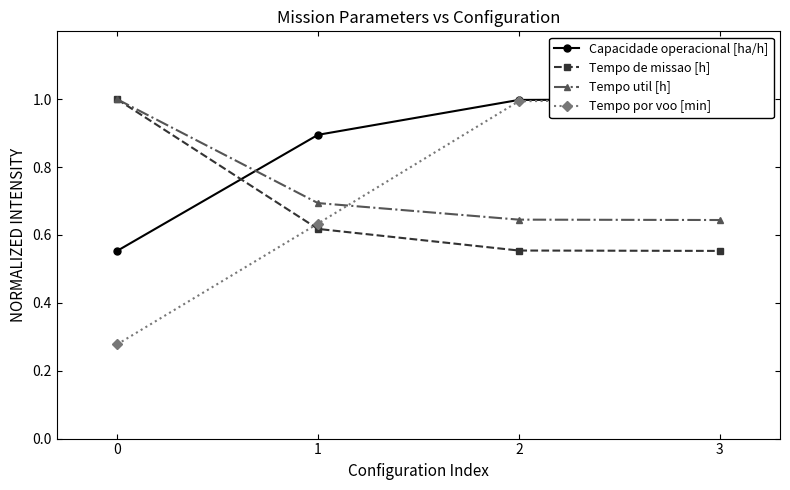

What is the difference between the maximum and minimum values in the Tempo util [h] series?

0.4